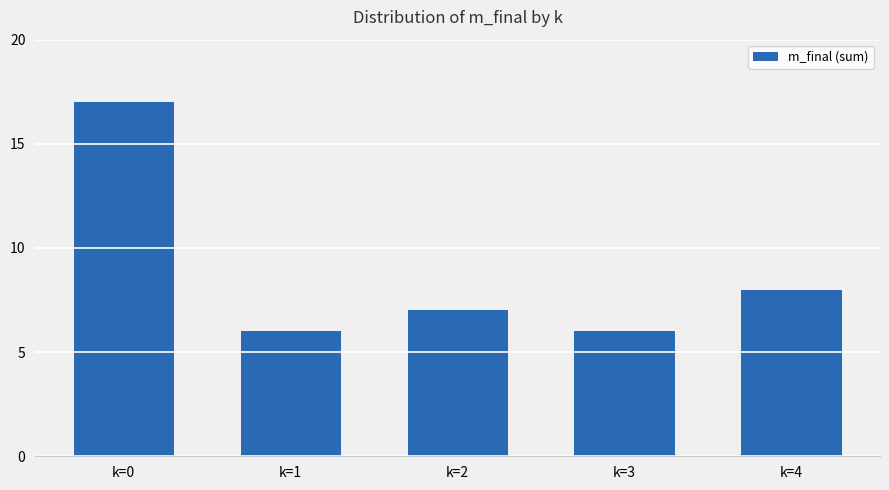

Reading left to right, transcribe all the data shown in this chart.

17	6	7	6	8